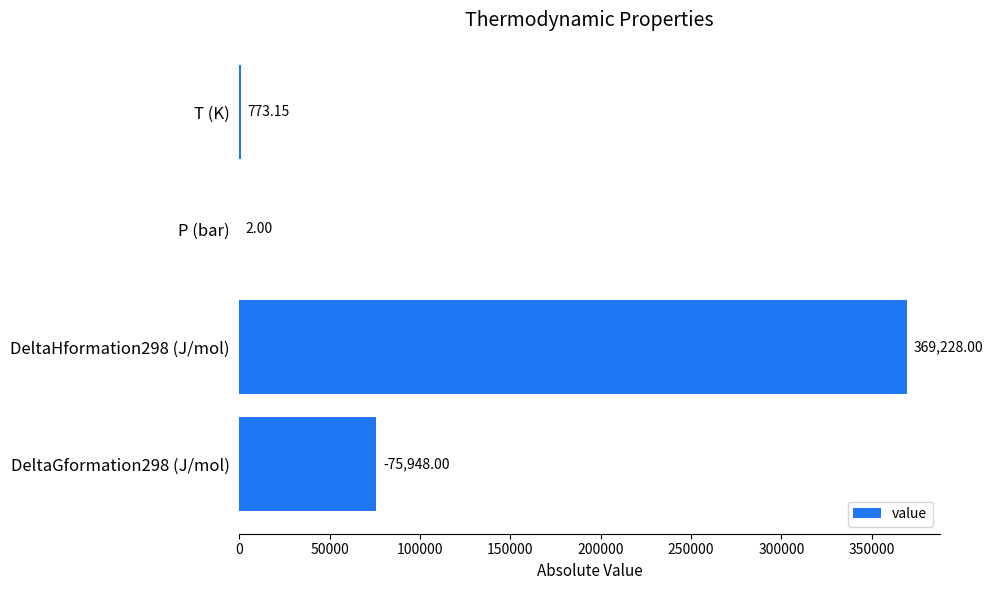

Between T (K) and DeltaGformation298 (J/mol), which is larger?

DeltaGformation298 (J/mol)